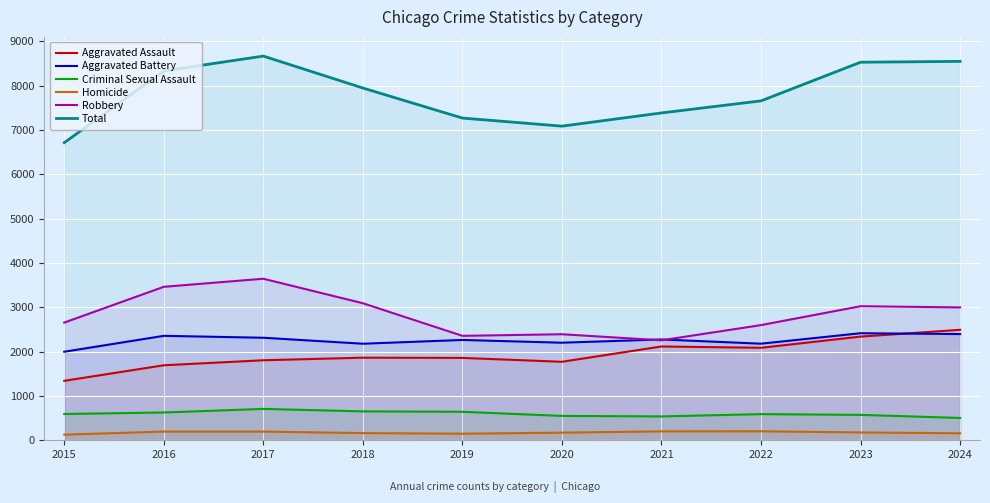

The value of Criminal Sexual Assault at 2019 is 643. True or false?

True